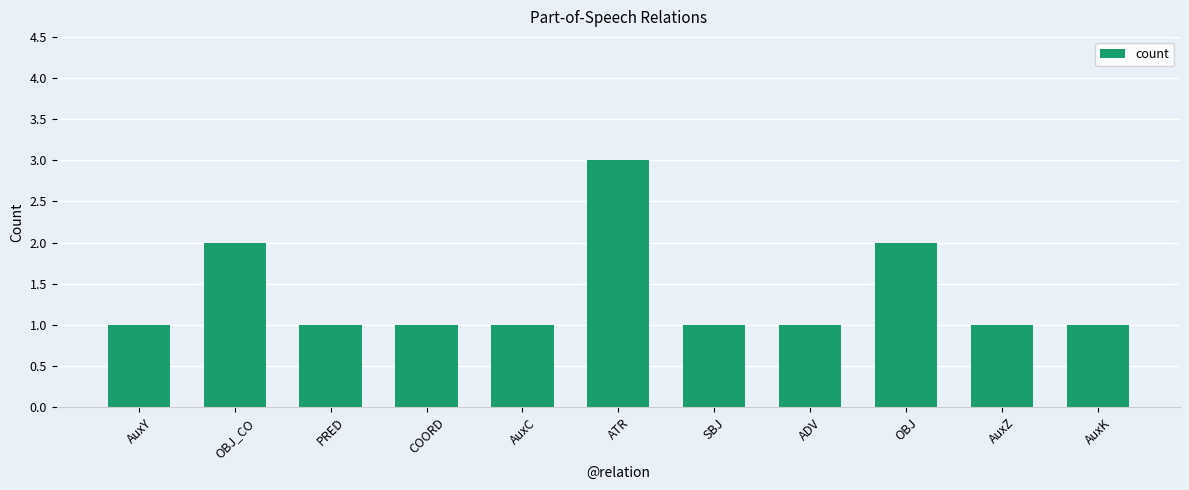

Which label corresponds to the largest value in the chart?

ATR